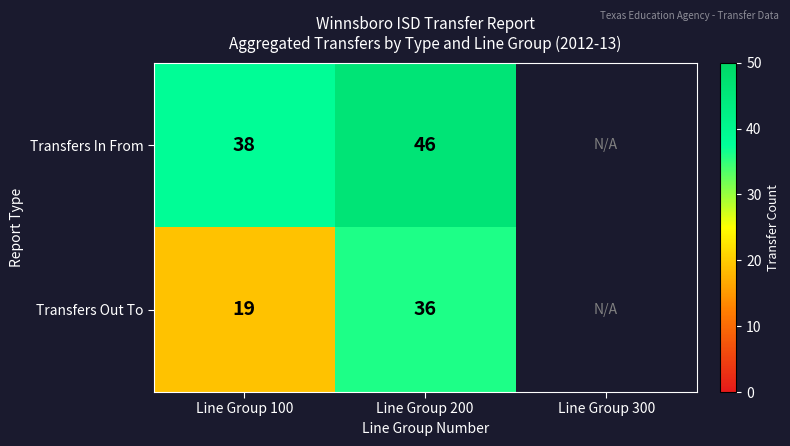

Which label corresponds to the largest value in the chart?

Line Group 200